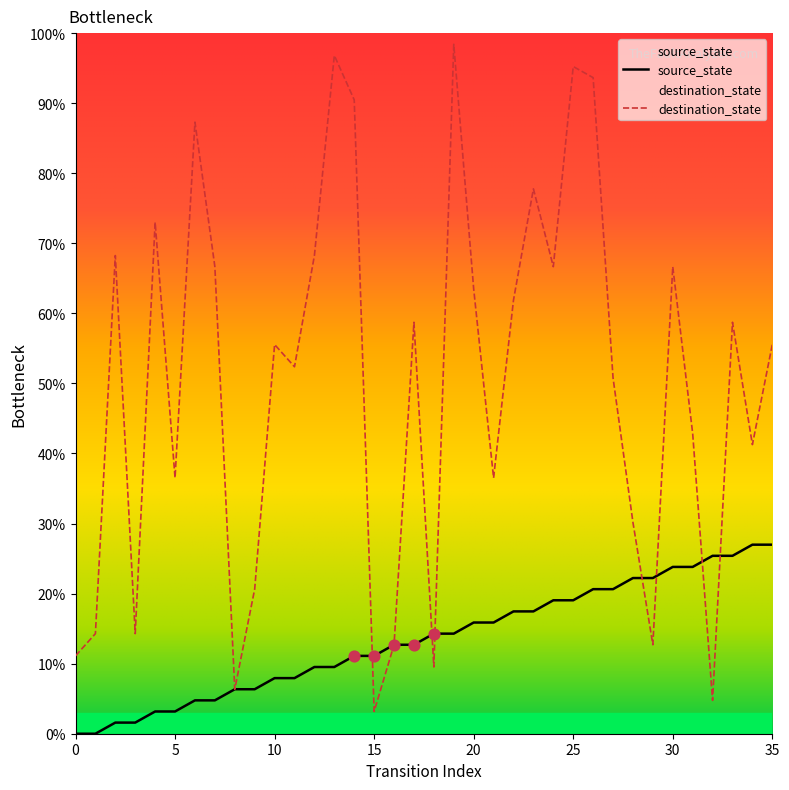

Which series reaches the maximum Y coordinate?

destination_state